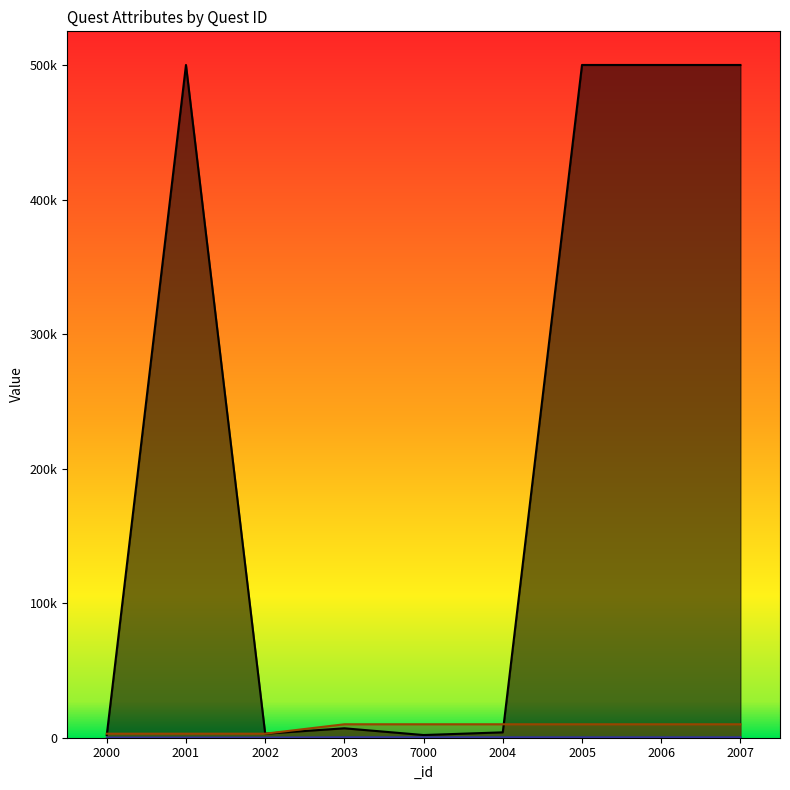

How many intersections are there between _target and _gold?

2